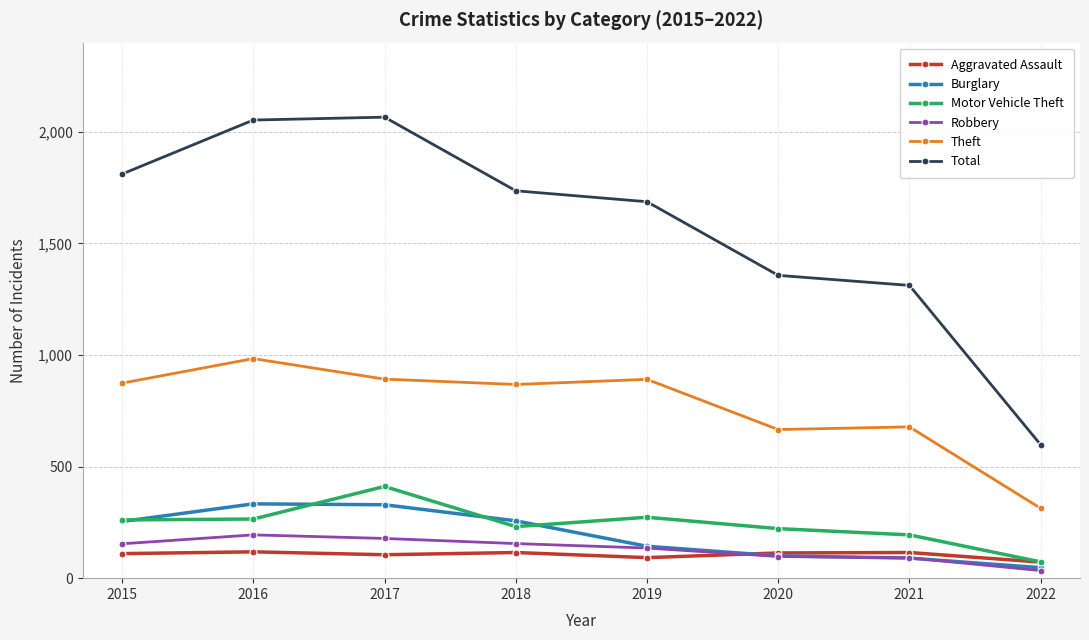

True or false: Motor Vehicle Theft has more than 0 points higher than both neighbors.

True